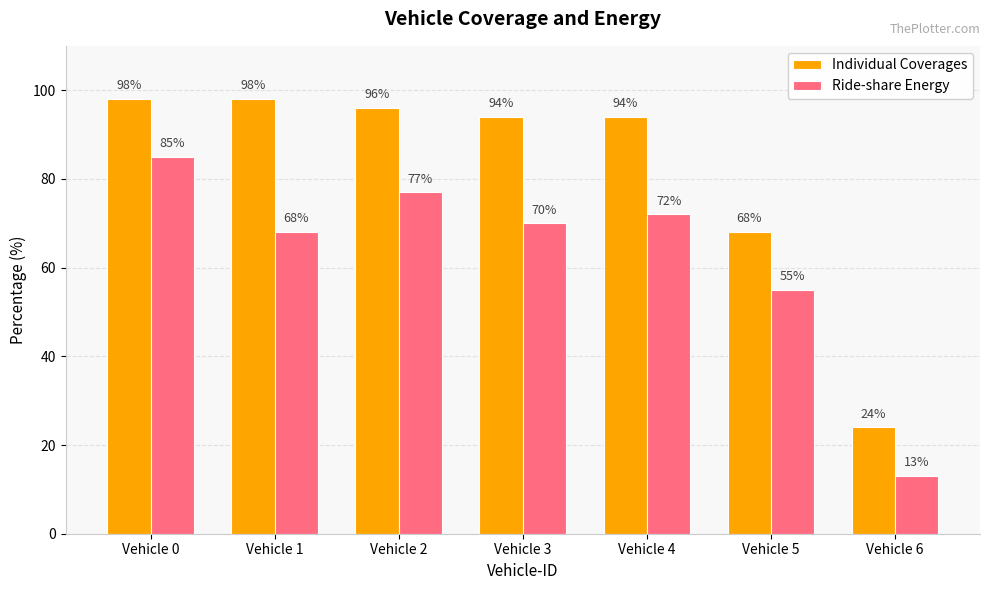

The Ride-share Energy series shows 112 at Vehicle 1. True or false?

False